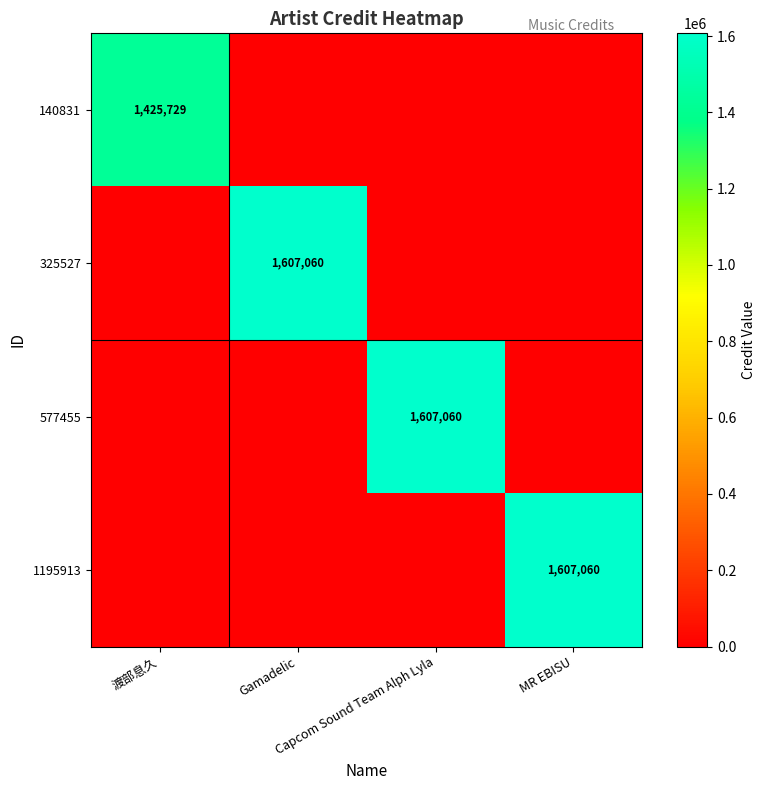

At how many categories does at least one series exceed 200618?

4